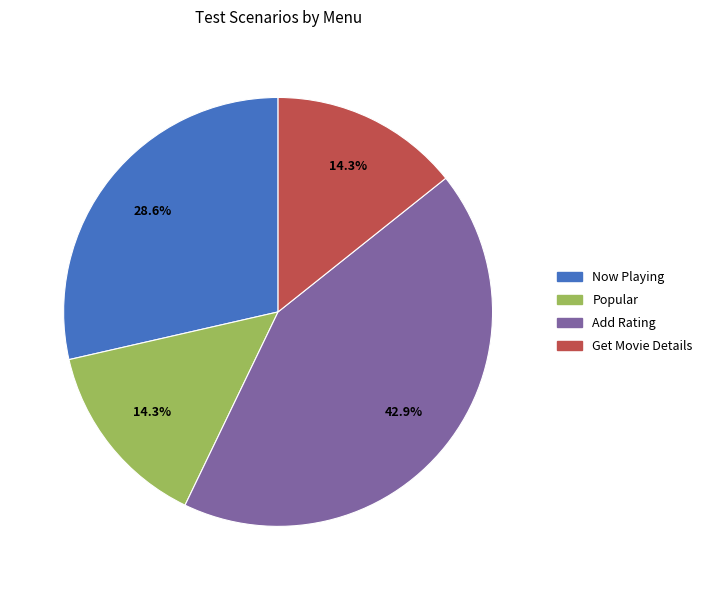

To the nearest percent, what is the average slice percentage?

25%